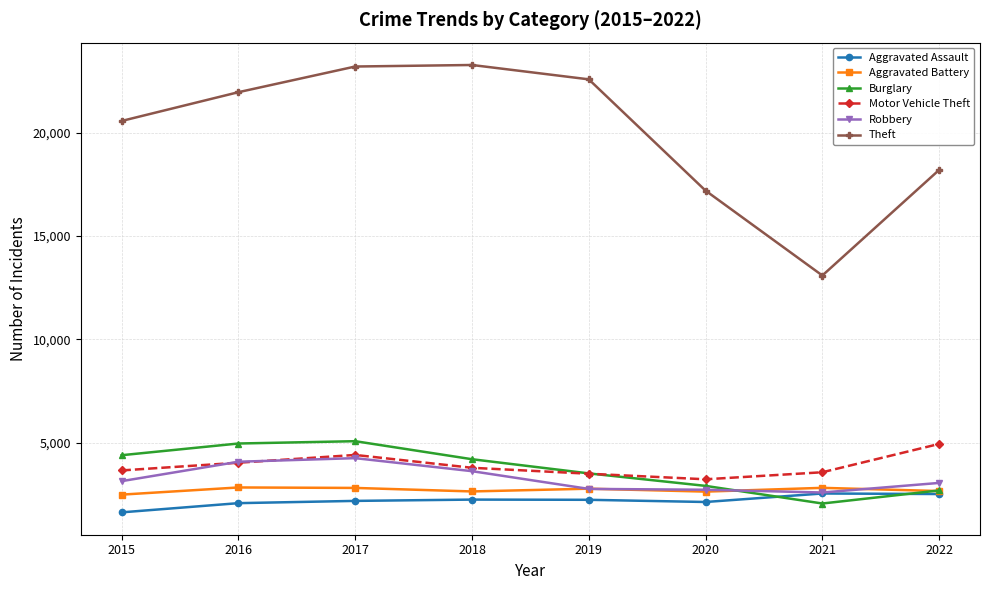

What is the difference between the maximum and minimum values in the Robbery series?

1661